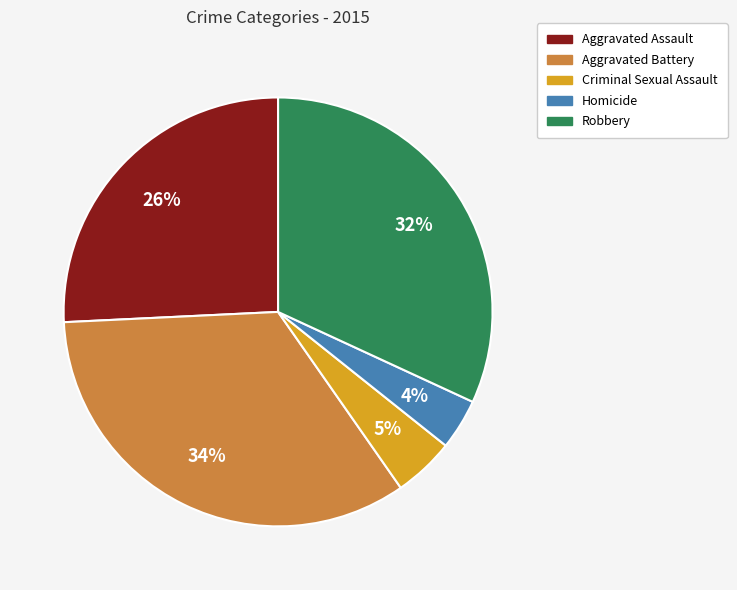

What percentage is the Criminal Sexual Assault slice, to the nearest percent?

5%